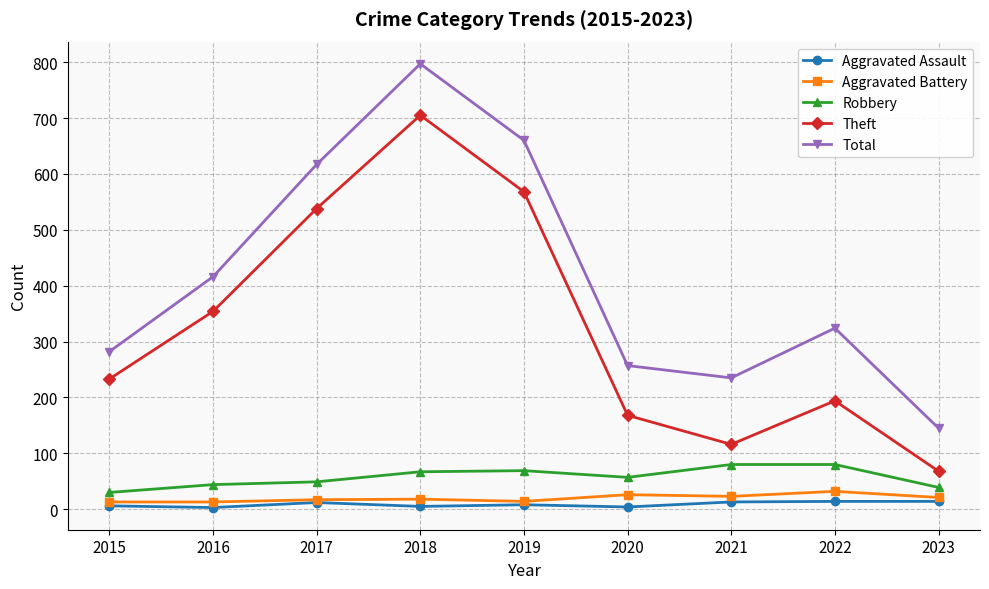

The Total series shows 547 at 2022. True or false?

False